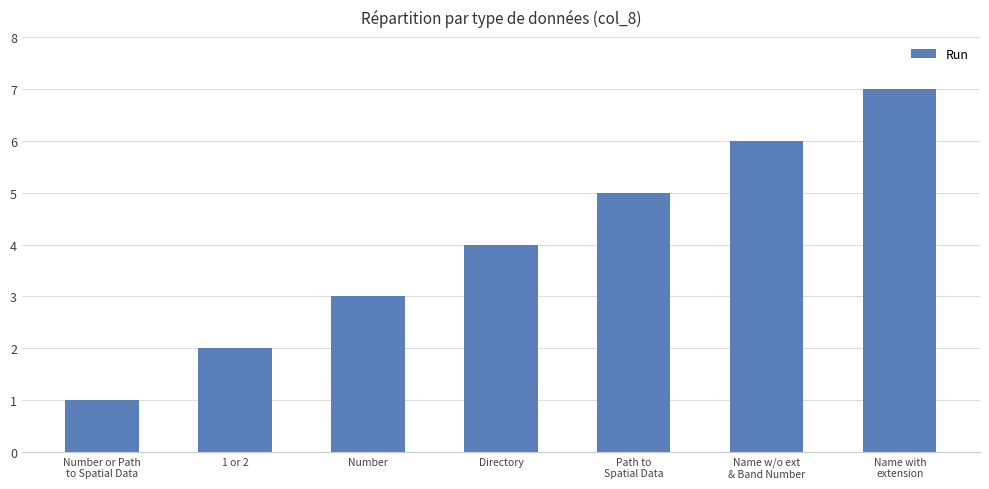

How many values are between 2 and 6?

5